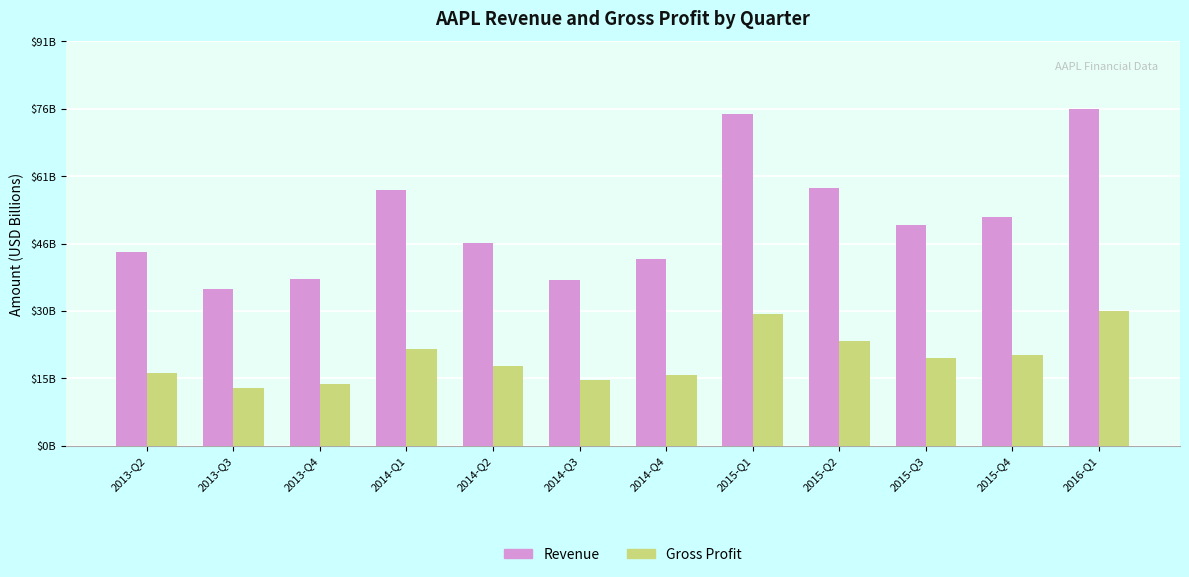

What is the label of the 4th bar from the right?

2015-Q2